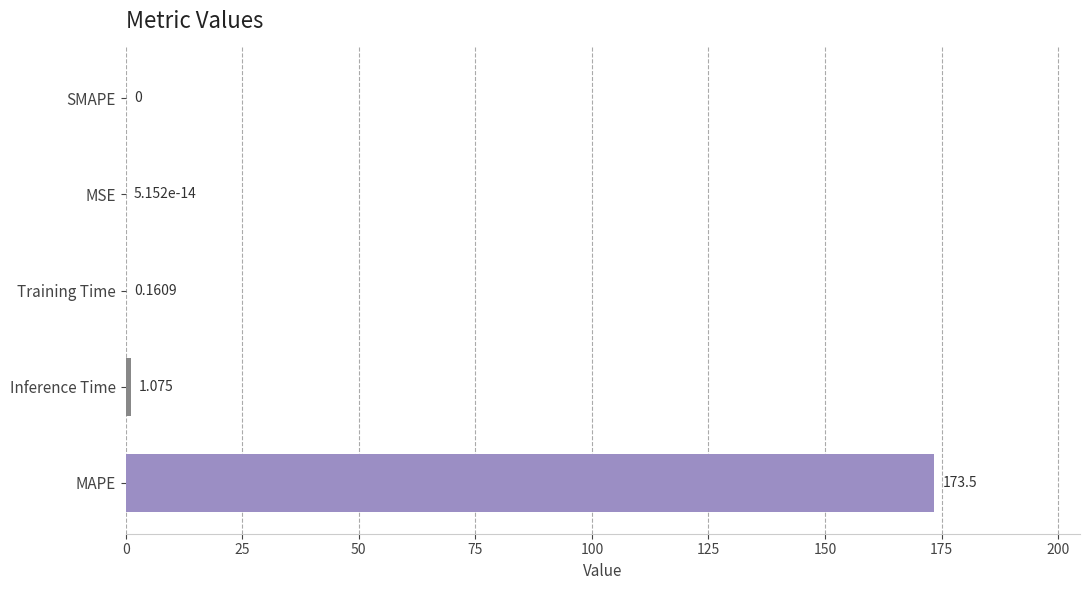

Between MSE and Training Time, which is larger?

Training Time